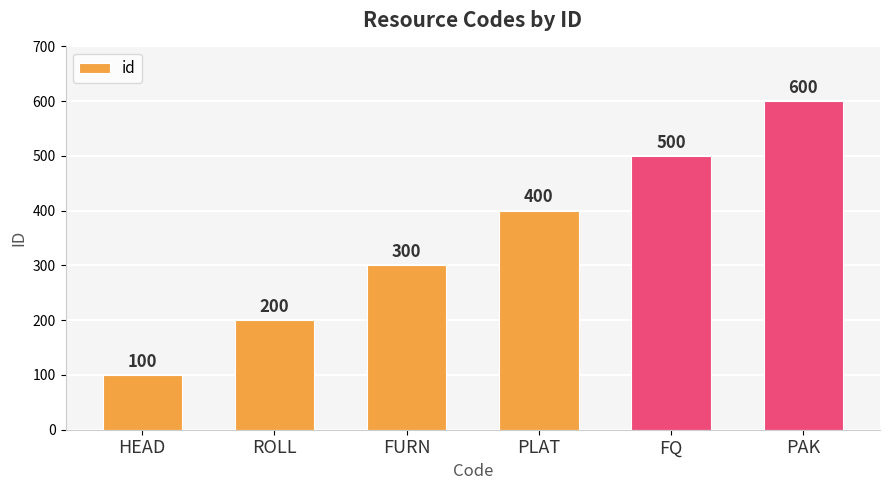

Count the number of data series in this chart.

1